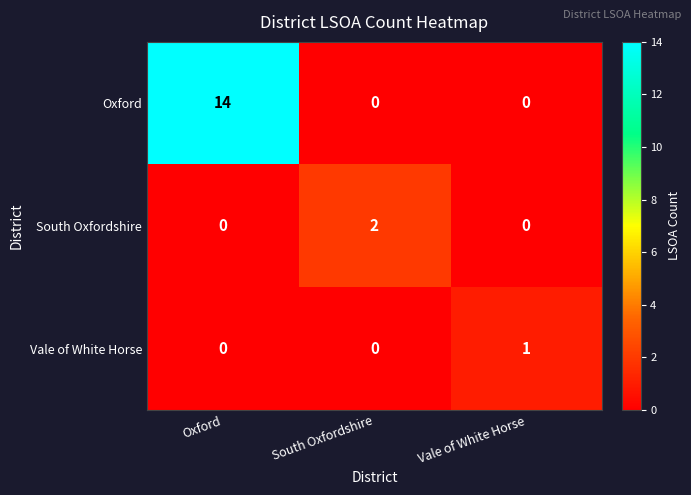

What is the greatest value displayed?

14